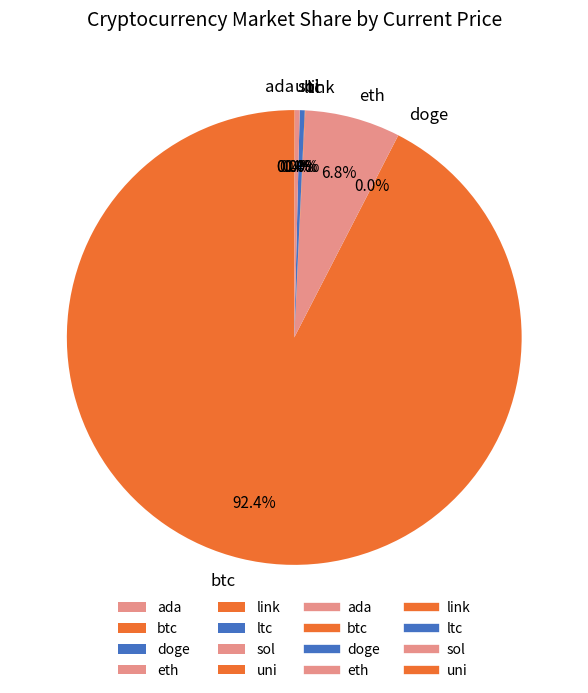

What is the largest slice in the pie chart?

btc